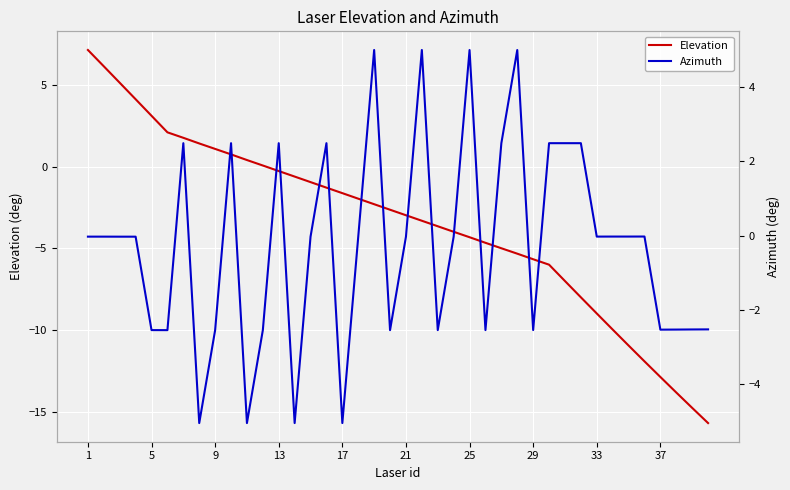

The Elevation series shows -5.7 at 29. True or false?

True